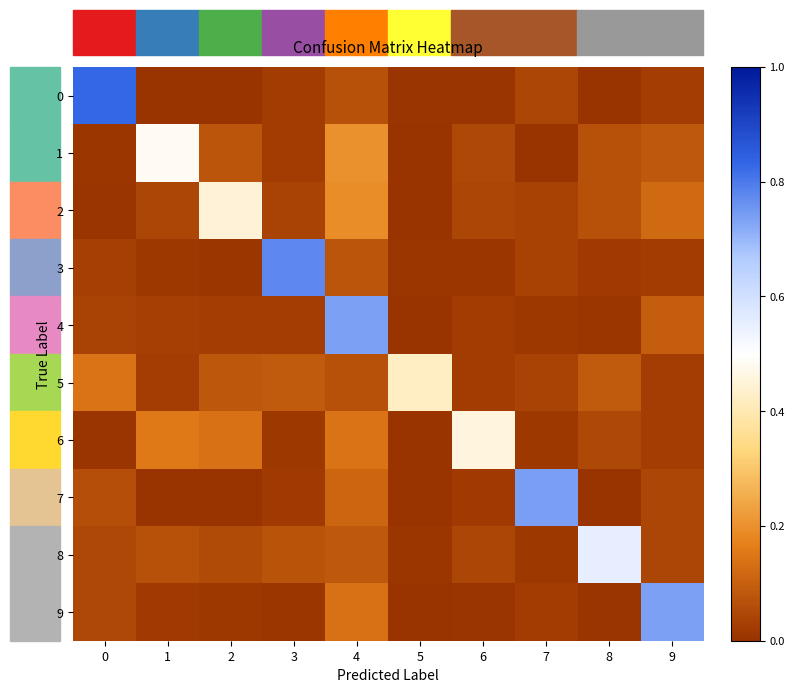

Reading left to right, what are all the values shown in this chart?

0: 0=0.8	1=0.0	2=0.0	3=0.0	4=0.1	5=0.0	6=0.0	7=0.0	8=0.0	9=0.0
1: 0=0.0	1=0.5	2=0.1	3=0.0	4=0.2	5=0.0	6=0.0	7=0.0	8=0.1	9=0.1
2: 0=0.0	1=0.0	2=0.4	3=0.0	4=0.2	5=0.0	6=0.0	7=0.0	8=0.1	9=0.1
3: 0=0.0	1=0.0	2=0.0	3=0.8	4=0.1	5=0.0	6=0.0	7=0.0	8=0.0	9=0.0
4: 0=0.0	1=0.0	2=0.0	3=0.0	4=0.7	5=0.0	6=0.0	7=0.0	8=0.0	9=0.1
5: 0=0.1	1=0.0	2=0.1	3=0.1	4=0.1	5=0.4	6=0.0	7=0.0	8=0.1	9=0.0
6: 0=0.0	1=0.2	2=0.1	3=0.0	4=0.1	5=0.0	6=0.5	7=0.0	8=0.0	9=0.0
7: 0=0.1	1=0.0	2=0.0	3=0.0	4=0.1	5=0.0	6=0.0	7=0.7	8=0.0	9=0.0
8: 0=0.0	1=0.1	2=0.1	3=0.1	4=0.1	5=0.0	6=0.0	7=0.0	8=0.6	9=0.0
9: 0=0.0	1=0.0	2=0.0	3=0.0	4=0.1	5=0.0	6=0.0	7=0.0	8=0.0	9=0.7